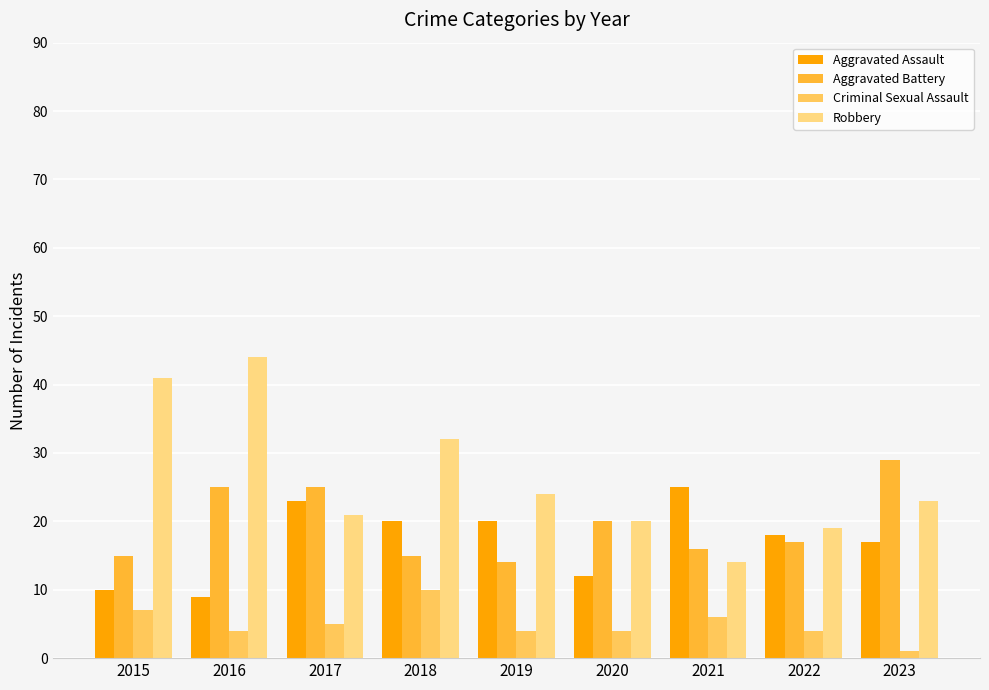

What is the minimum value shown in the chart?

1